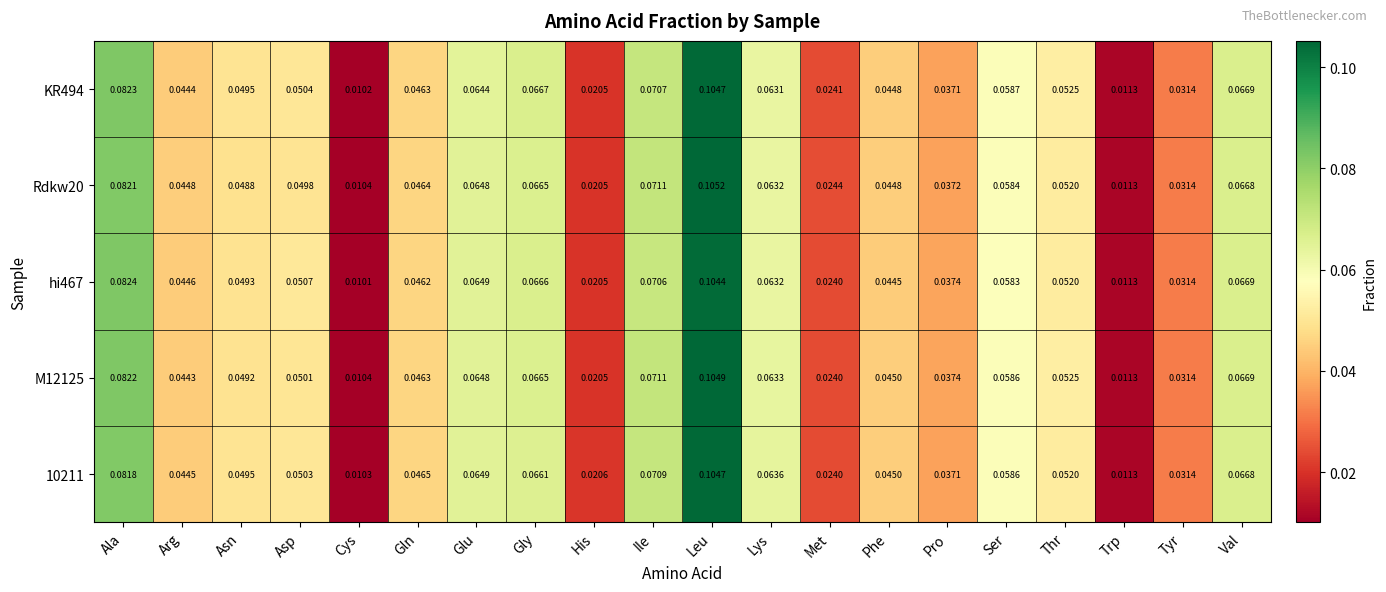

Is the value of 10211 at Tyr greater than the value of M12125 at Ile?

No